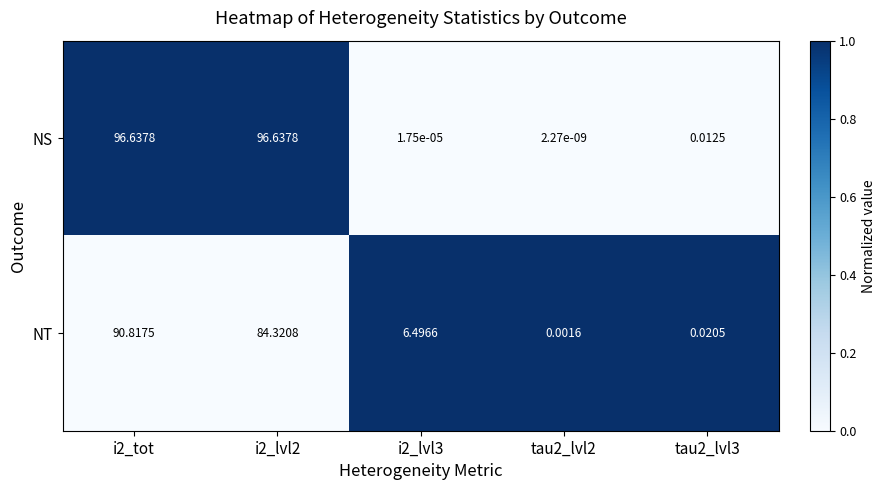

Rank the series by their maximum value, from lowest to highest.

NT, NS